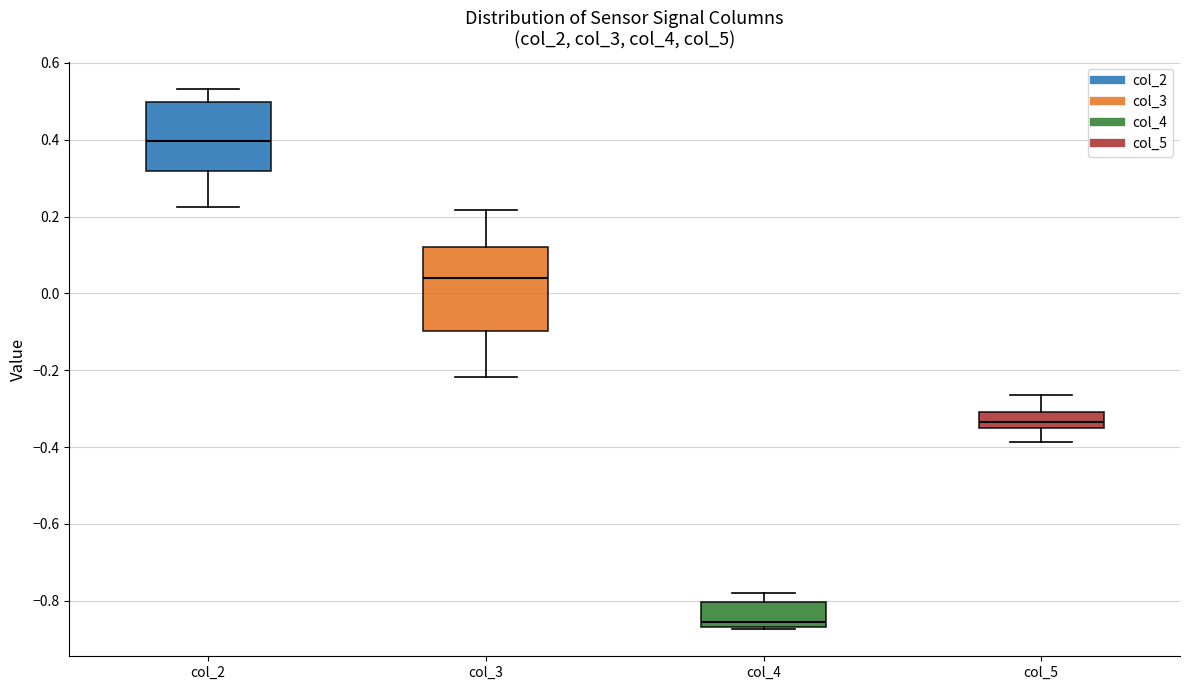

Which box's median line is the lowest?

col_4